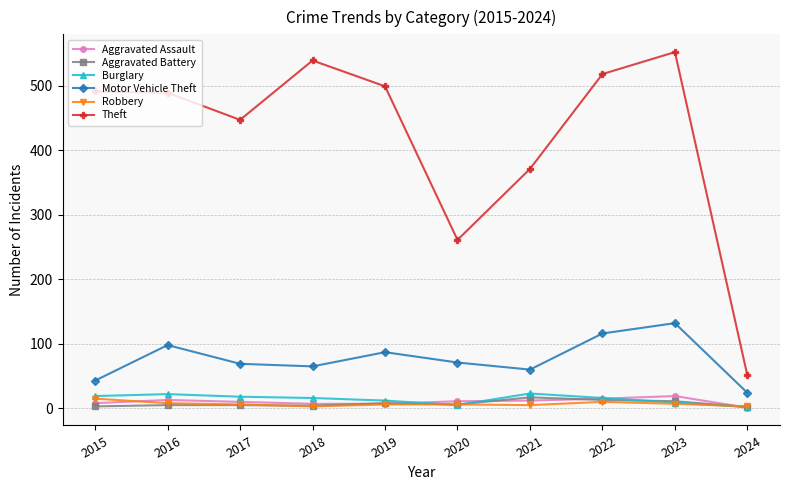

How many lines are shown in the chart?

6